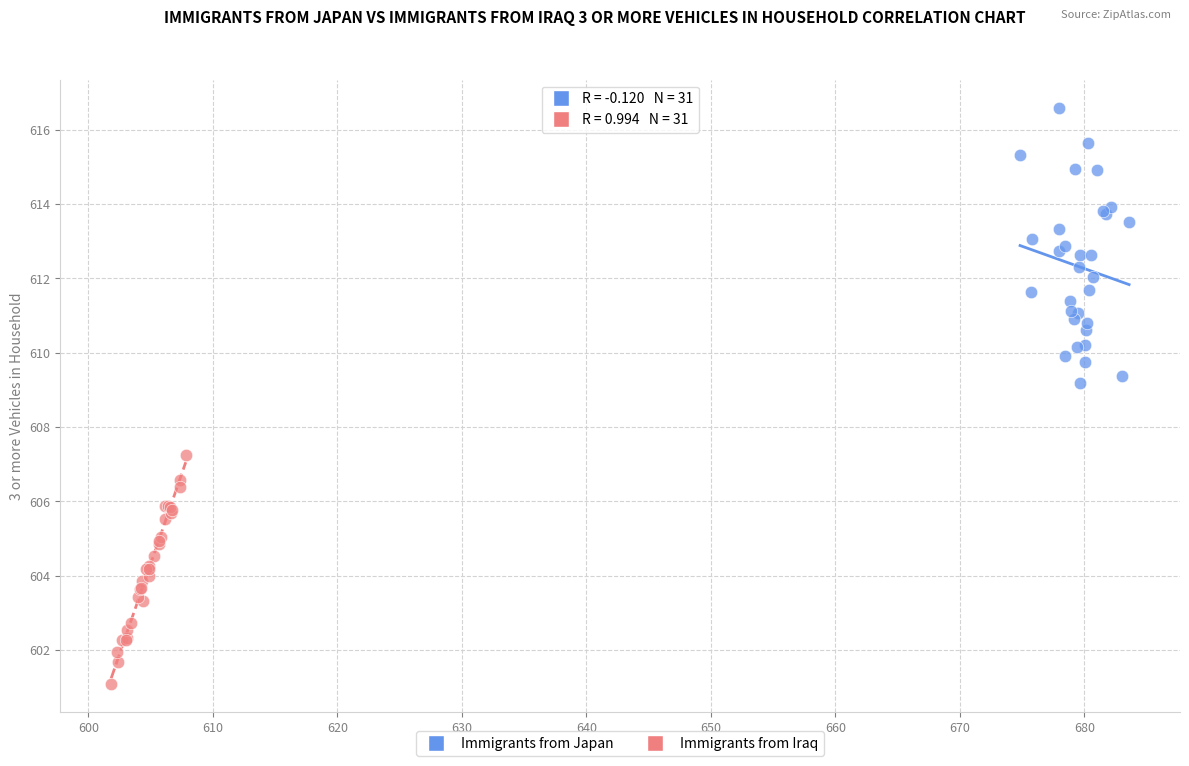

Which series reaches the minimum Y coordinate?

Immigrants from Iraq